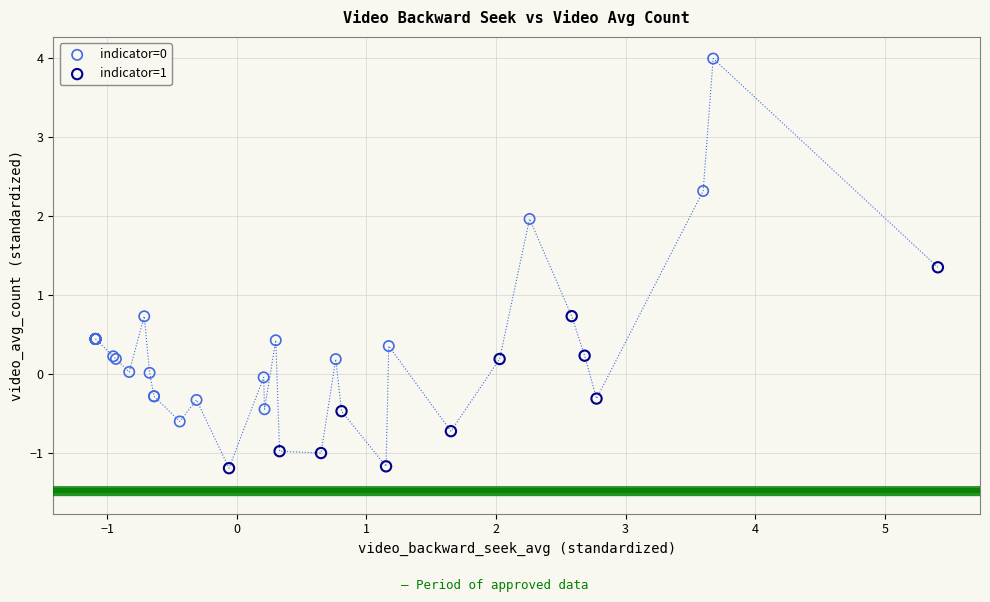

Which series contains the lowest Y value?

indicator=1